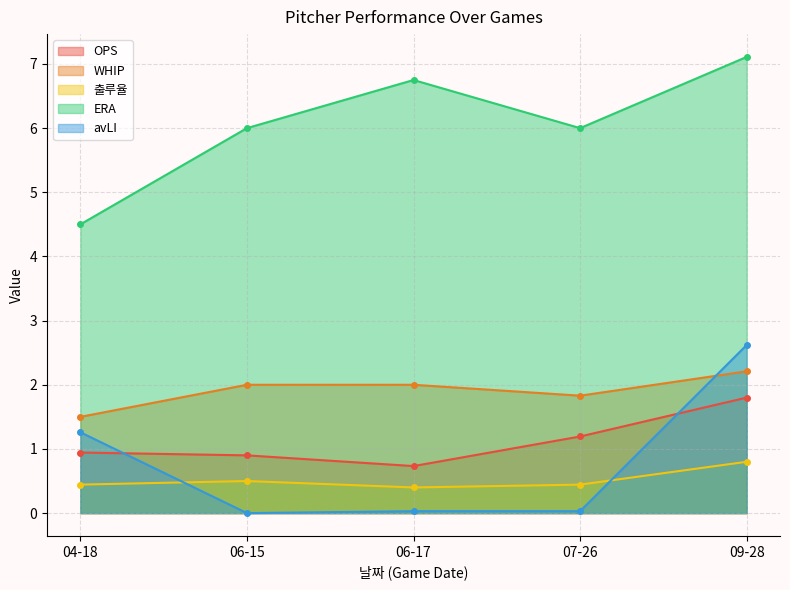

What is the sum of all OPS values?

5.6